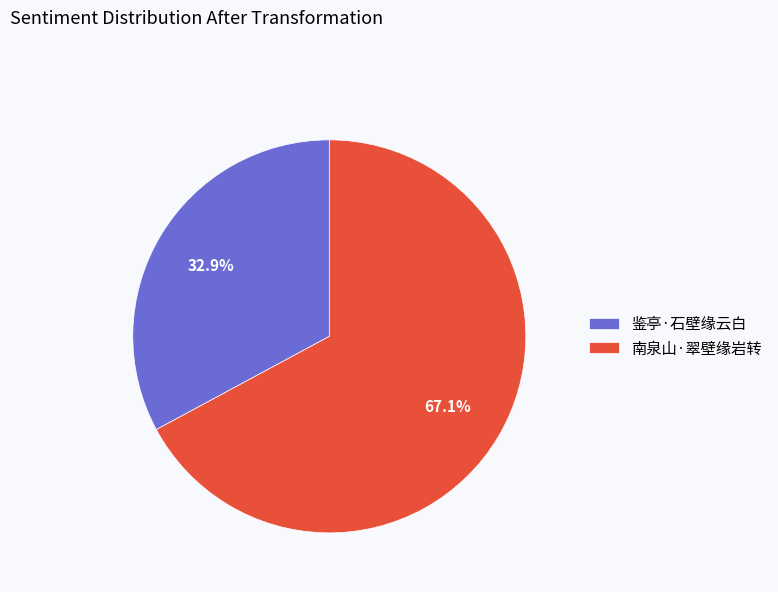

To the nearest percent, what is the average slice percentage?

50%